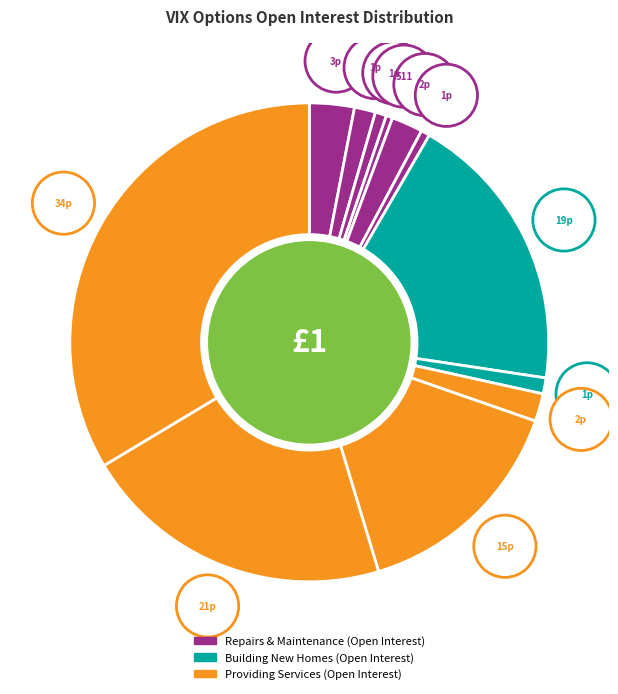

Does any single category account for the majority?

No